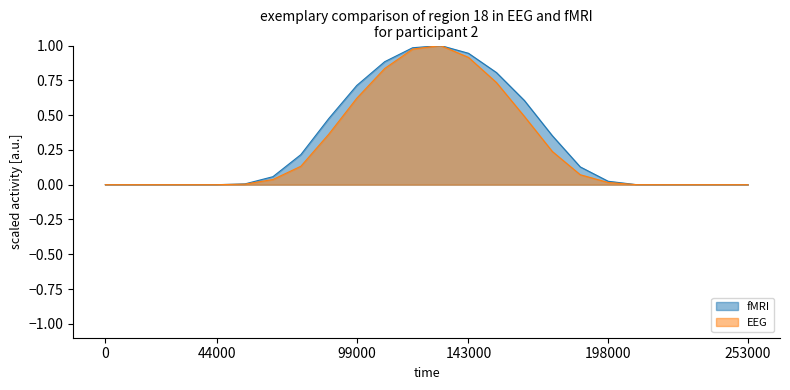

At 99000, list the series in order from smallest to largest.

EEG, fMRI